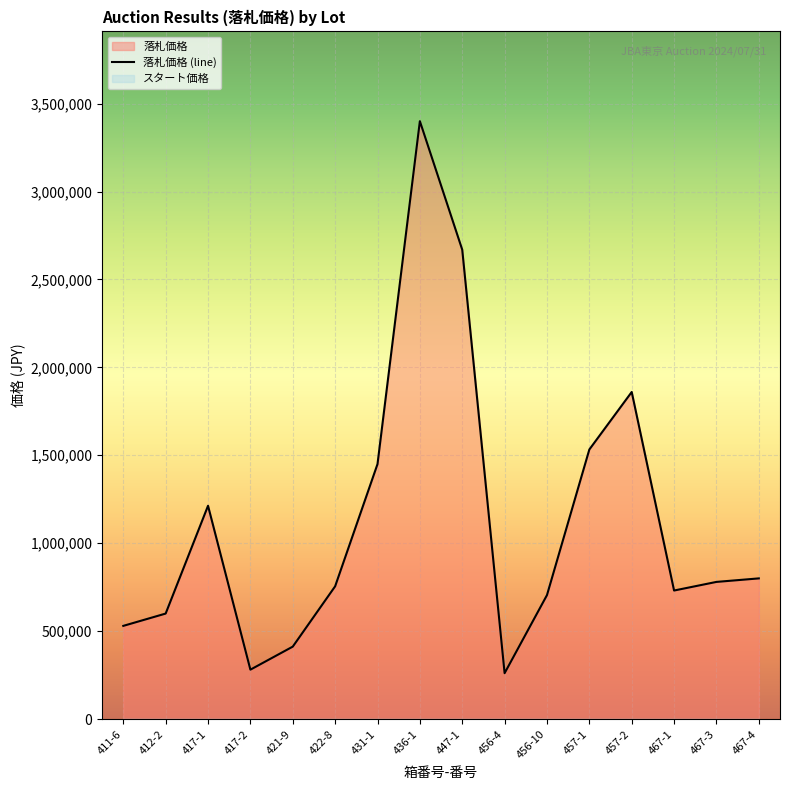

How many categories are shown in the chart?

16